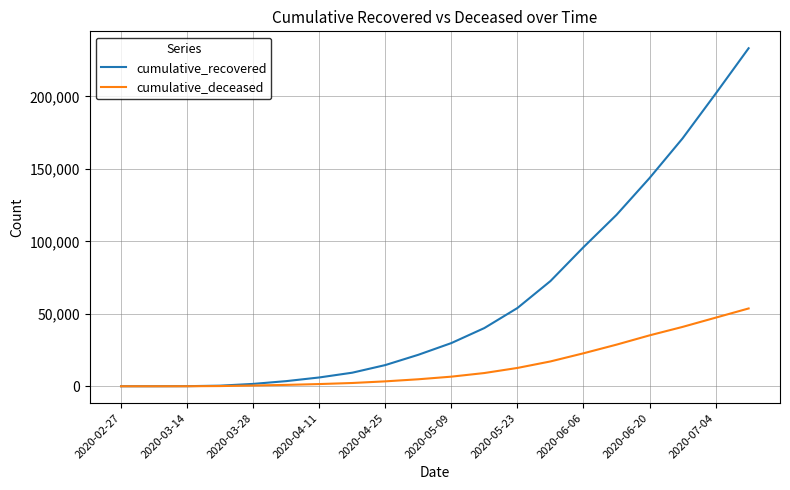

Which series has the largest total across all categories?

cumulative_recovered